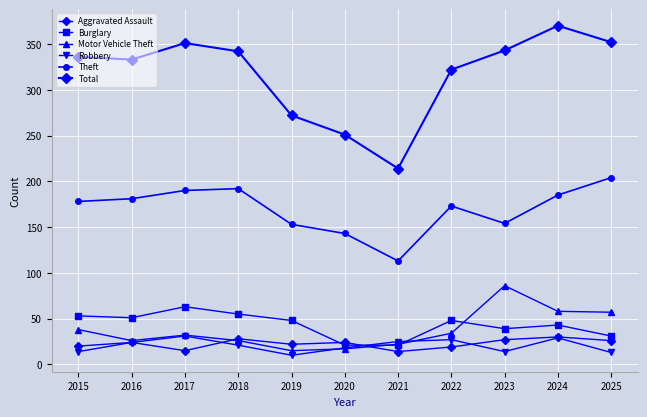

The Motor Vehicle Theft series shows 38 at 2015. True or false?

True